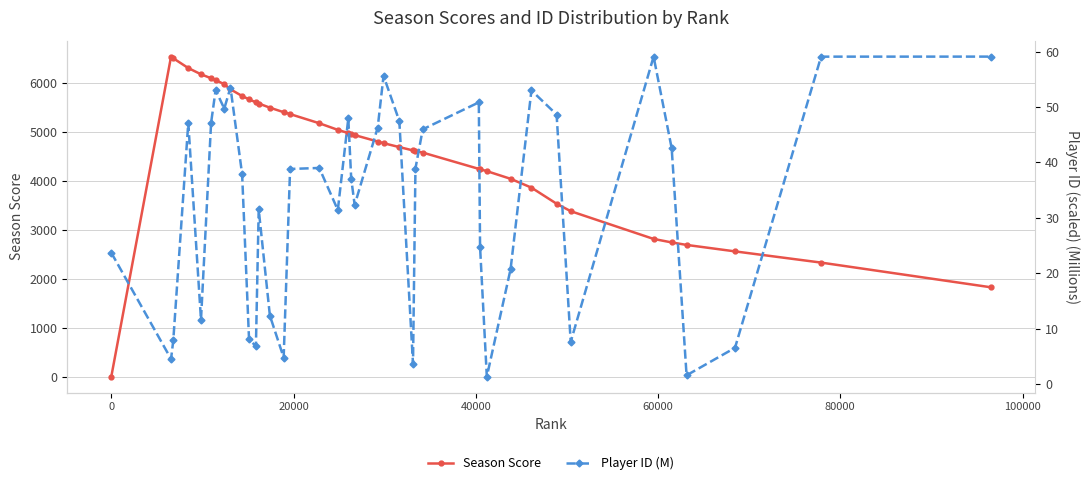

True or false: Player ID (M) has more than 0 points higher than both neighbors.

True